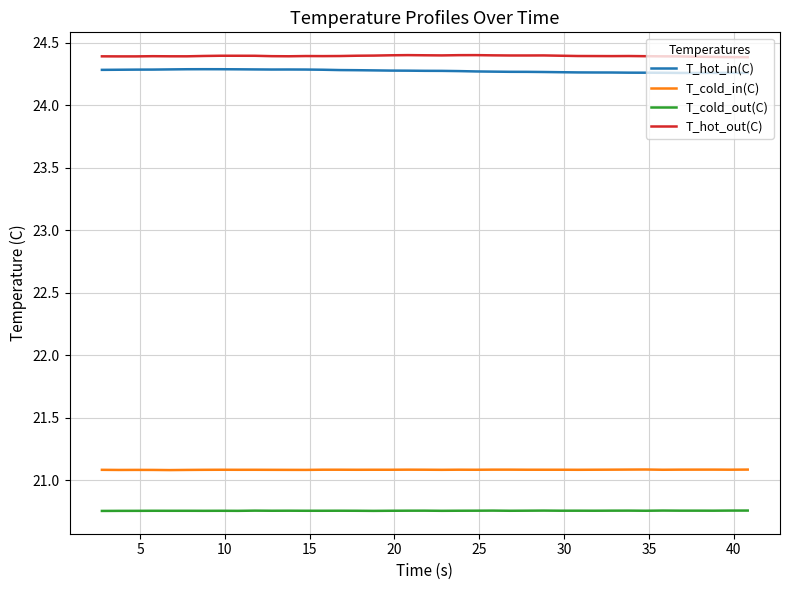

Count the number of categories in the chart.

39